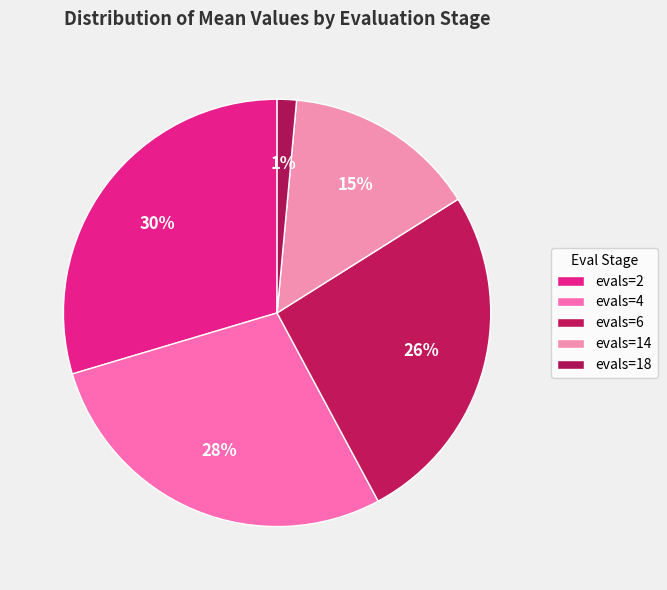

How many segments does this pie chart have?

5